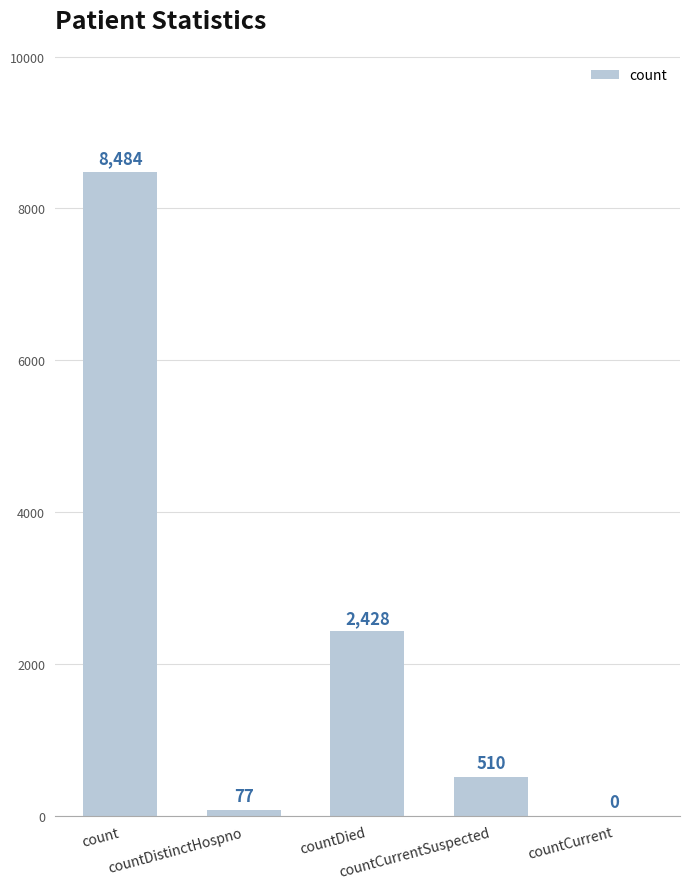

The chart shows a value of 2428 at countDied. True or false?

True